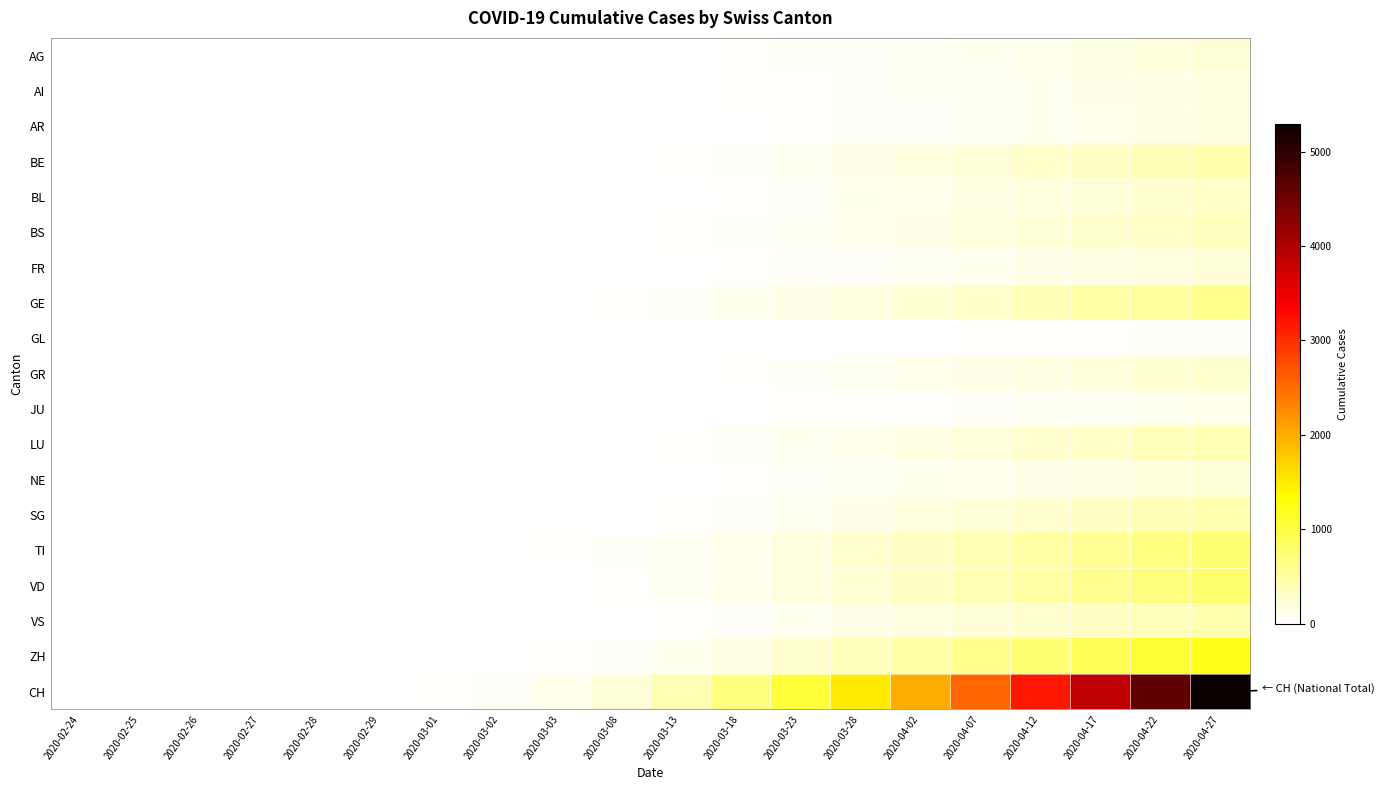

Which series has the largest range (max minus min)?

CH